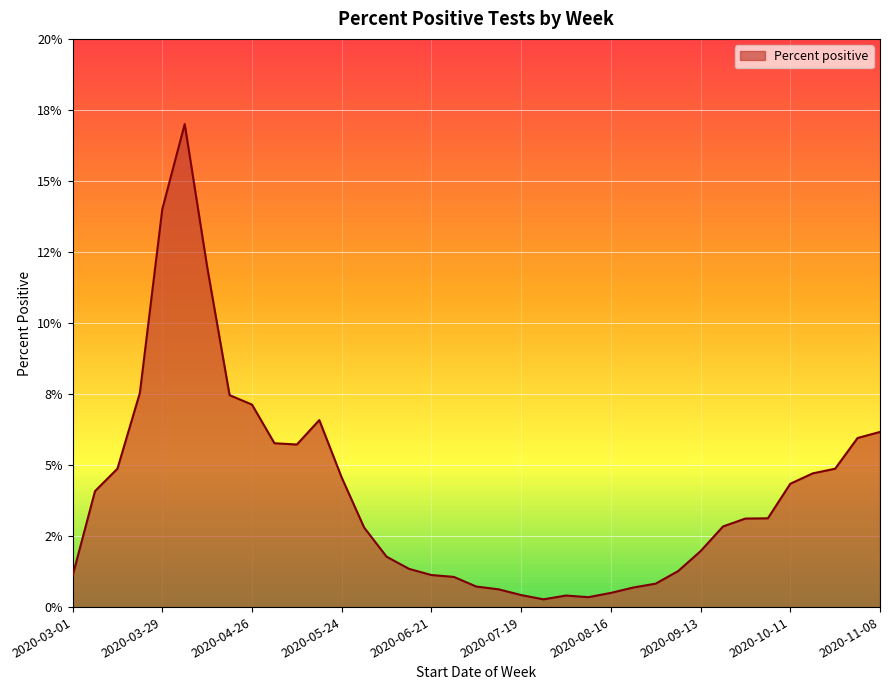

Does the chart display data point markers on the line(s)?

No